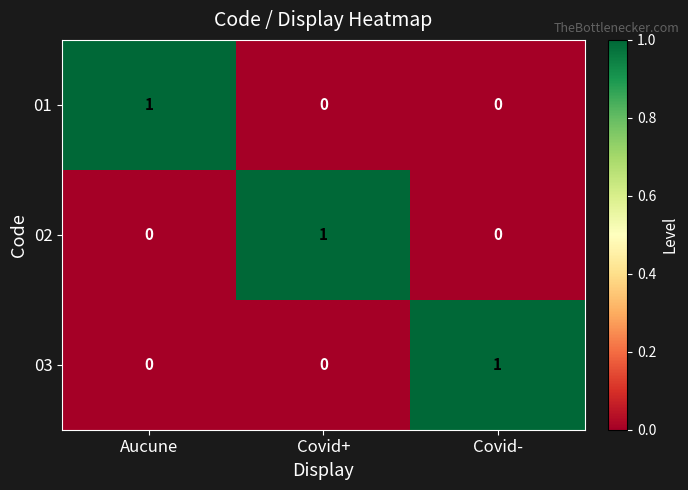

Reading left to right, what are all the values shown in this chart?

01: Aucune=1	Covid+=0	Covid-=0
02: Aucune=0	Covid+=1	Covid-=0
03: Aucune=0	Covid+=0	Covid-=1